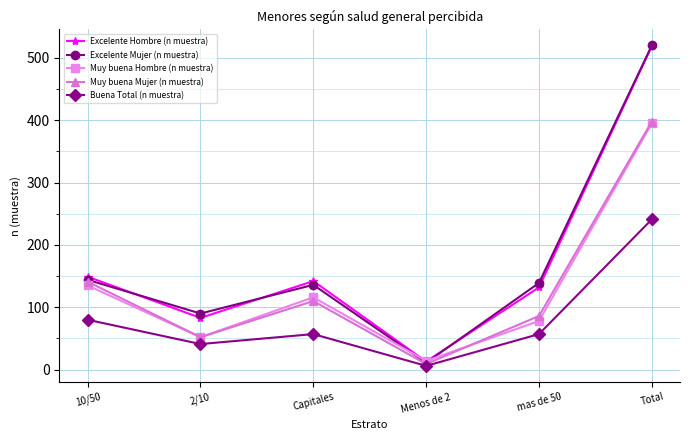

Is the value of Muy buena Mujer (n muestra) at Capitales greater than the value of Muy buena Hombre (n muestra) at Capitales?

No